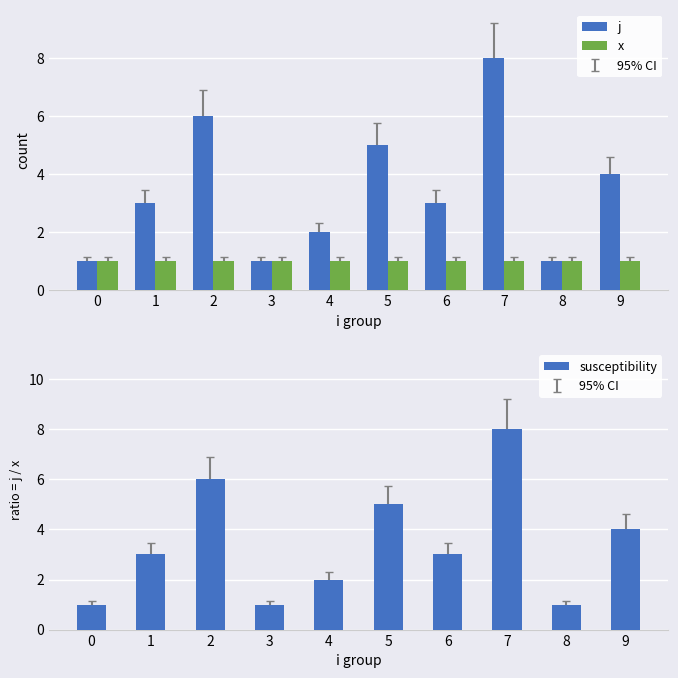

Which series changed the most between 2 and 8?

j